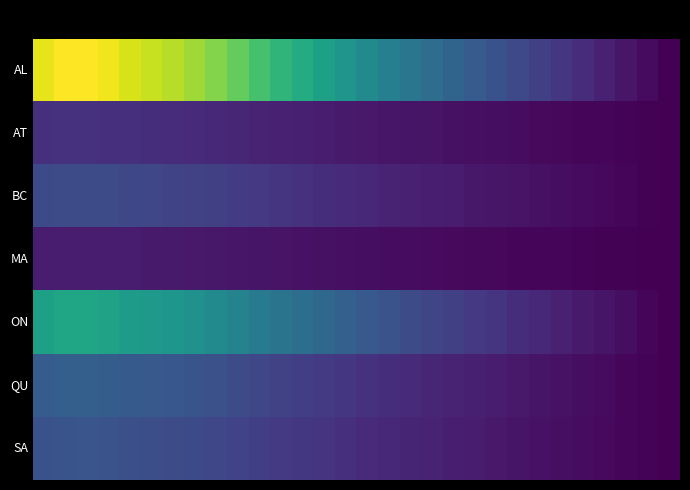

At which category is the sum across all series the highest?

2